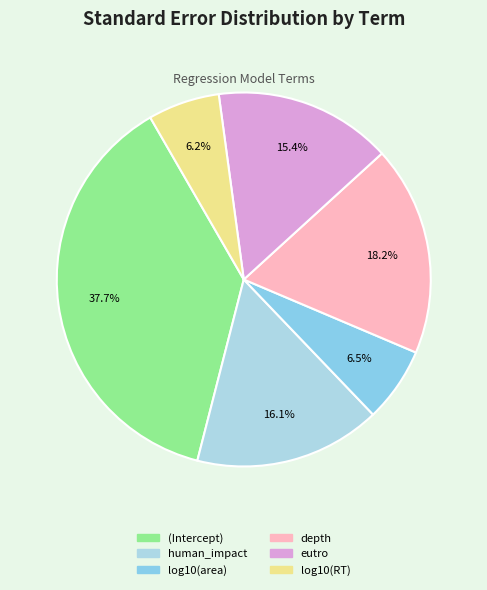

How many segments does this pie chart have?

6